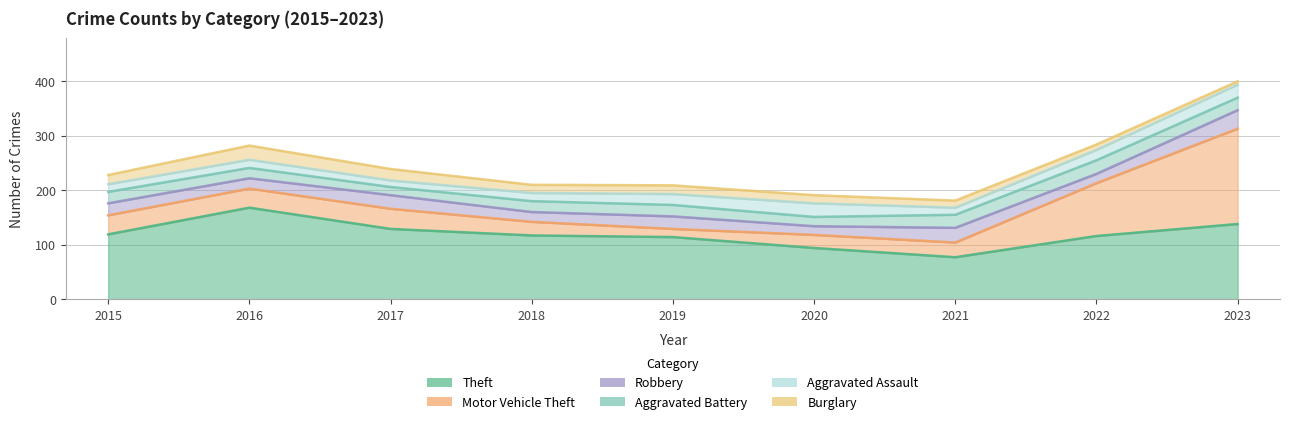

Between 2020 and 2019, which is larger?

2019